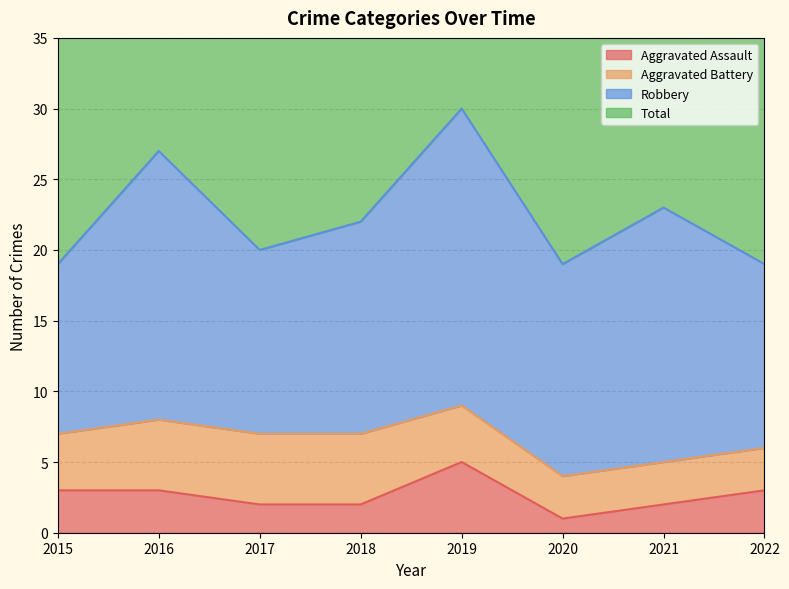

True or false: Total has a value of 86 at 2019.

False